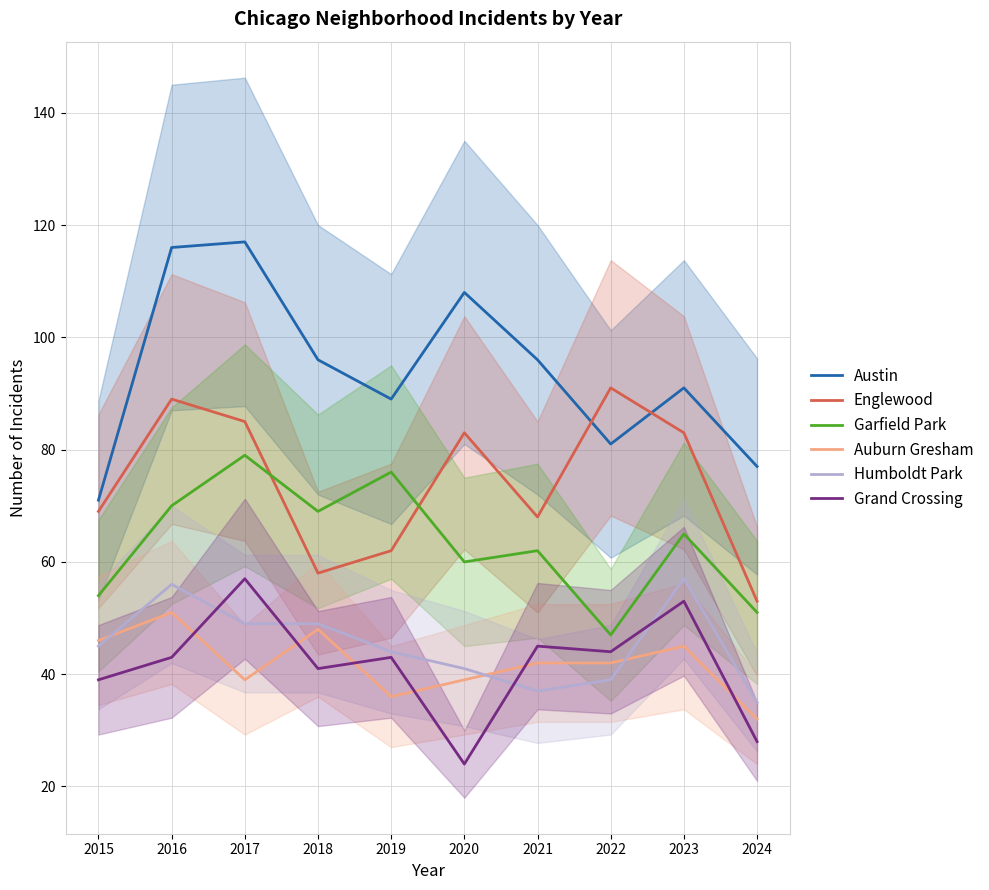

What is the difference between the highest and lowest values at 2015?

32